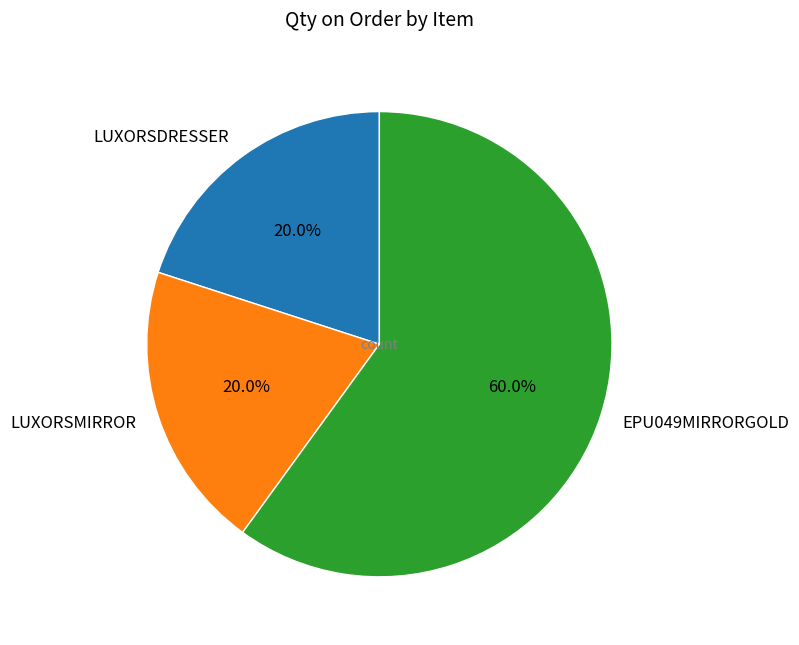

Do LUXORSMIRROR and LUXORSDRESSER together represent more than half of the pie?

No